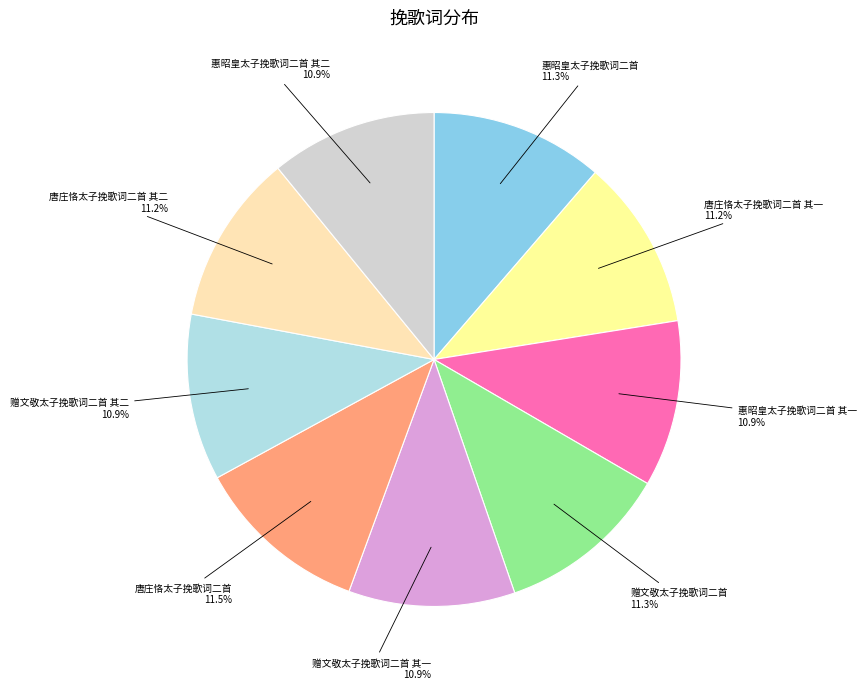

What percentage is NOT represented by 惠昭皇太子挽歌词二首 其二?

89.1%